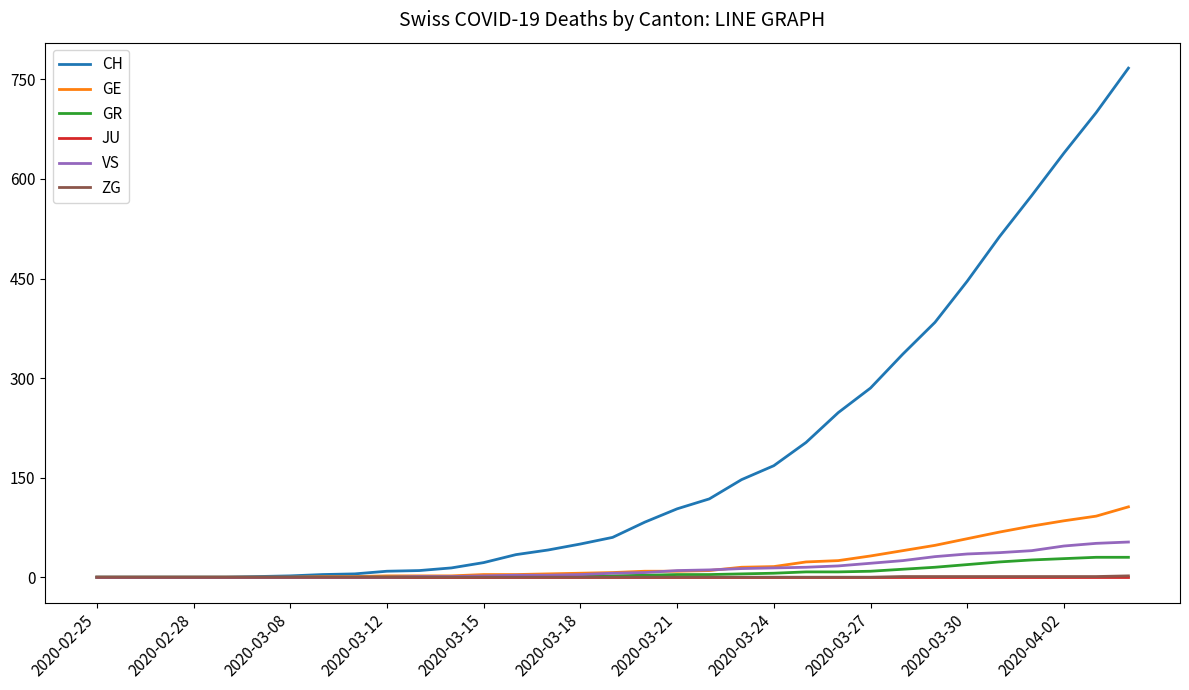

Which series has the largest range (max minus min)?

CH